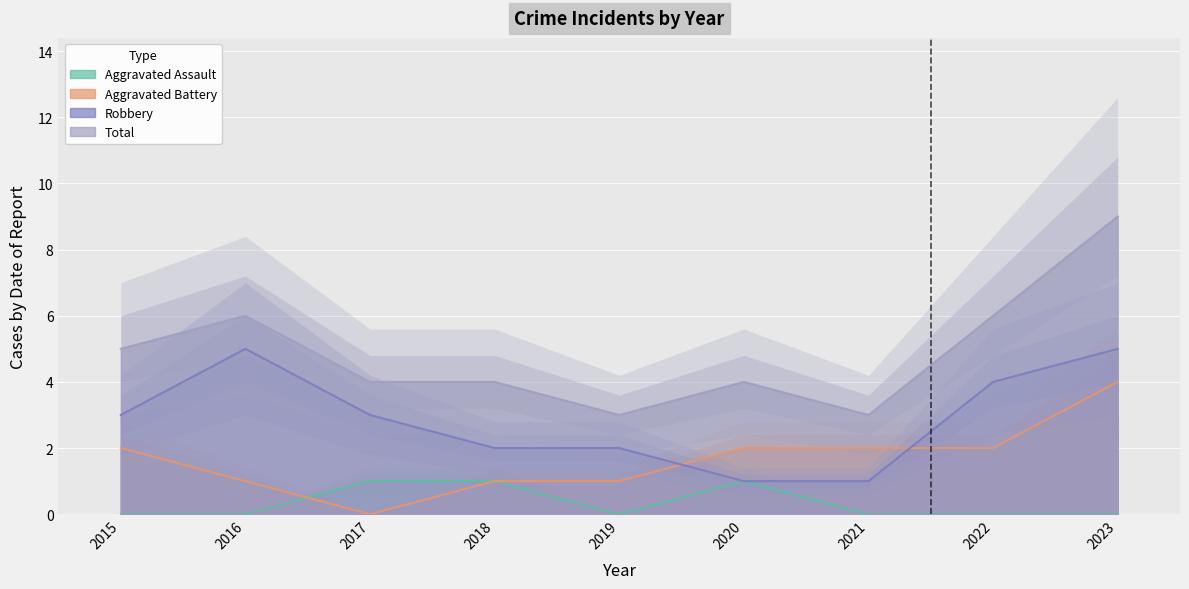

True or false: Aggravated Battery and Total intersect in this chart.

False